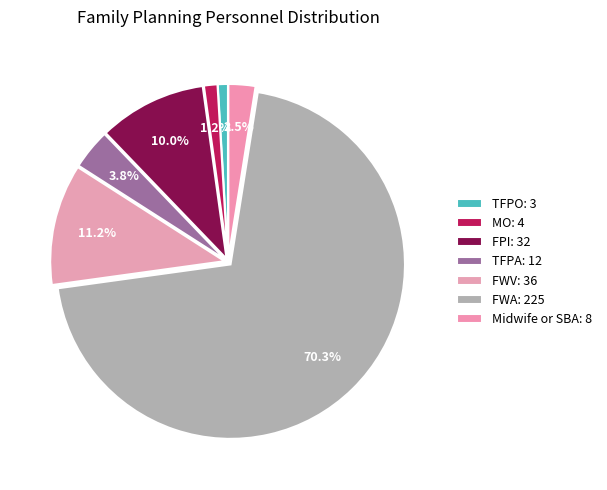

Count the number of slices in the pie.

7